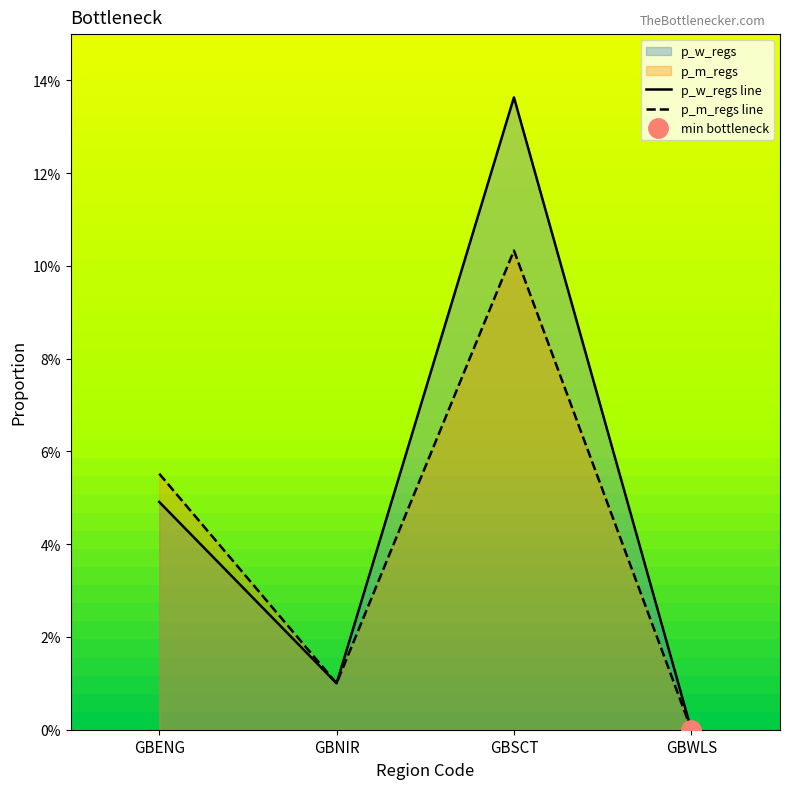

At GBNIR, list the series in order from largest to smallest.

p_w_regs line, p_m_regs line